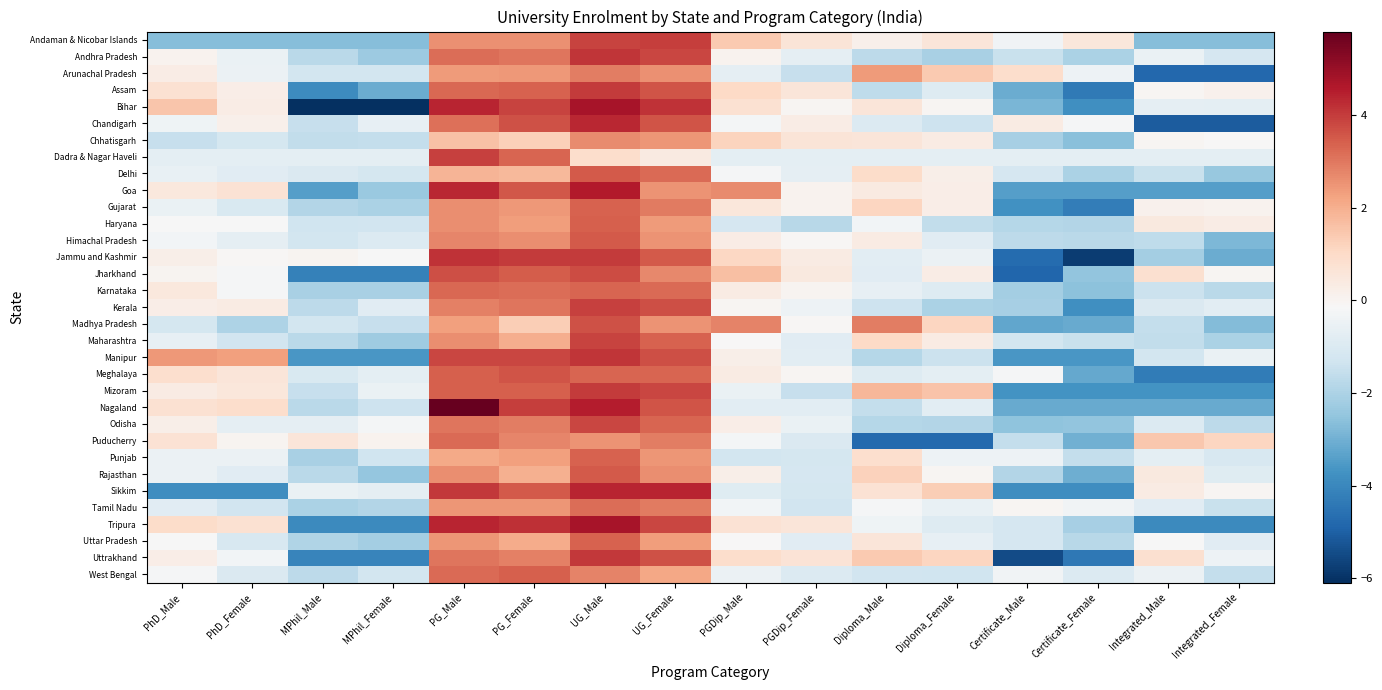

At PGDip_Male, list the series in order from largest to smallest.

Madhya Pradesh, Goa, Jharkhand, Andaman & Nicobar Islands, Chhatisgarh, Jammu and Kashmir, Assam, Uttrakhand, Bihar, Tripura, Gujarat, Karnataka, Meghalaya, Himachal Pradesh, Odisha, Rajasthan, Manipur, Andhra Pradesh, Kerala, Uttar Pradesh, Maharashtra, Delhi, Puducherry, Chandigarh, Tamil Nadu, West Bengal, Mizoram, Arunachal Pradesh, Dadra & Nagar Haveli, Nagaland, Sikkim, Haryana, Punjab